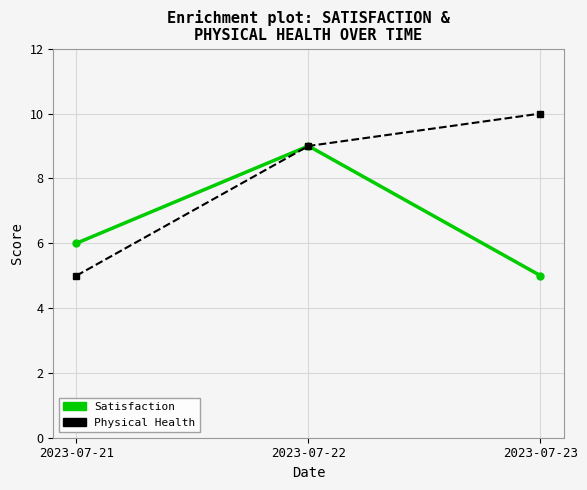

How many distinct data groups are displayed?

2